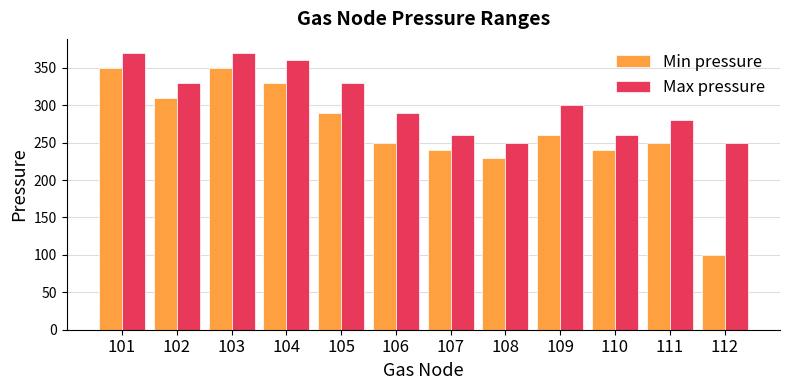

What is the smallest value displayed?

100